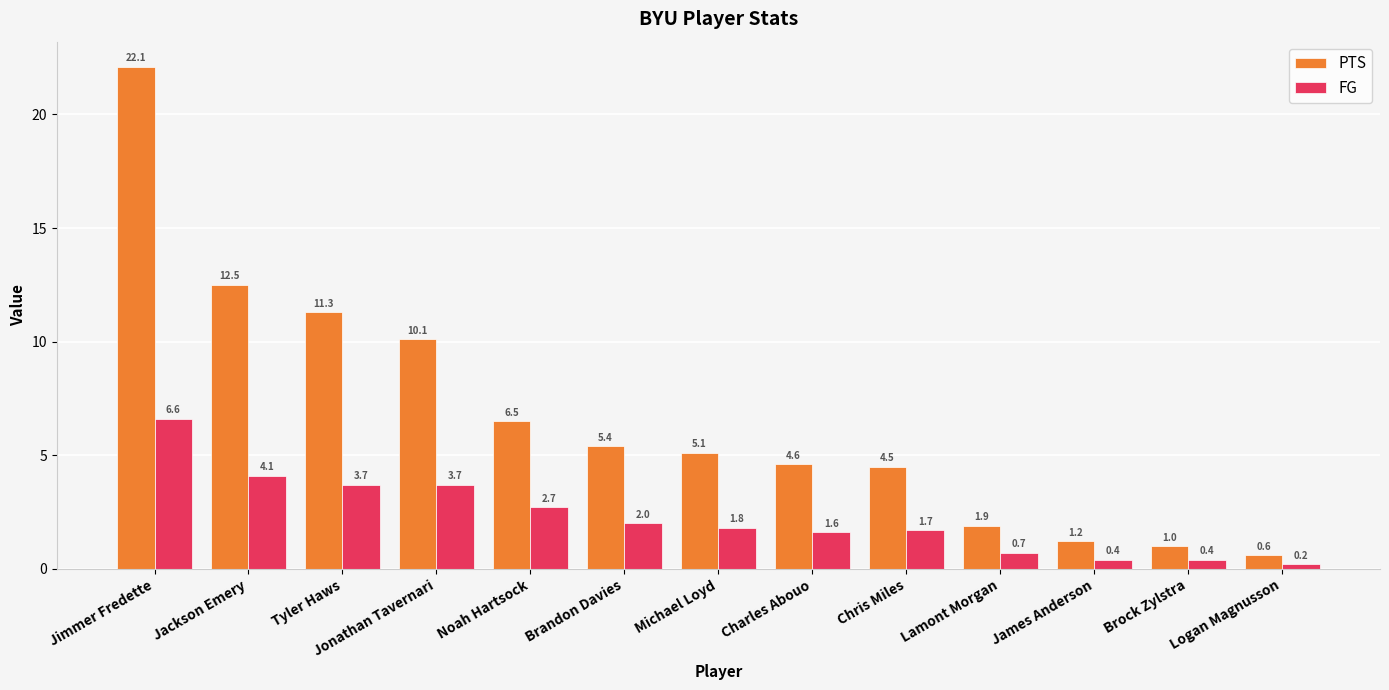

What is the value of the PTS bar at the 11th from the left?

1.2